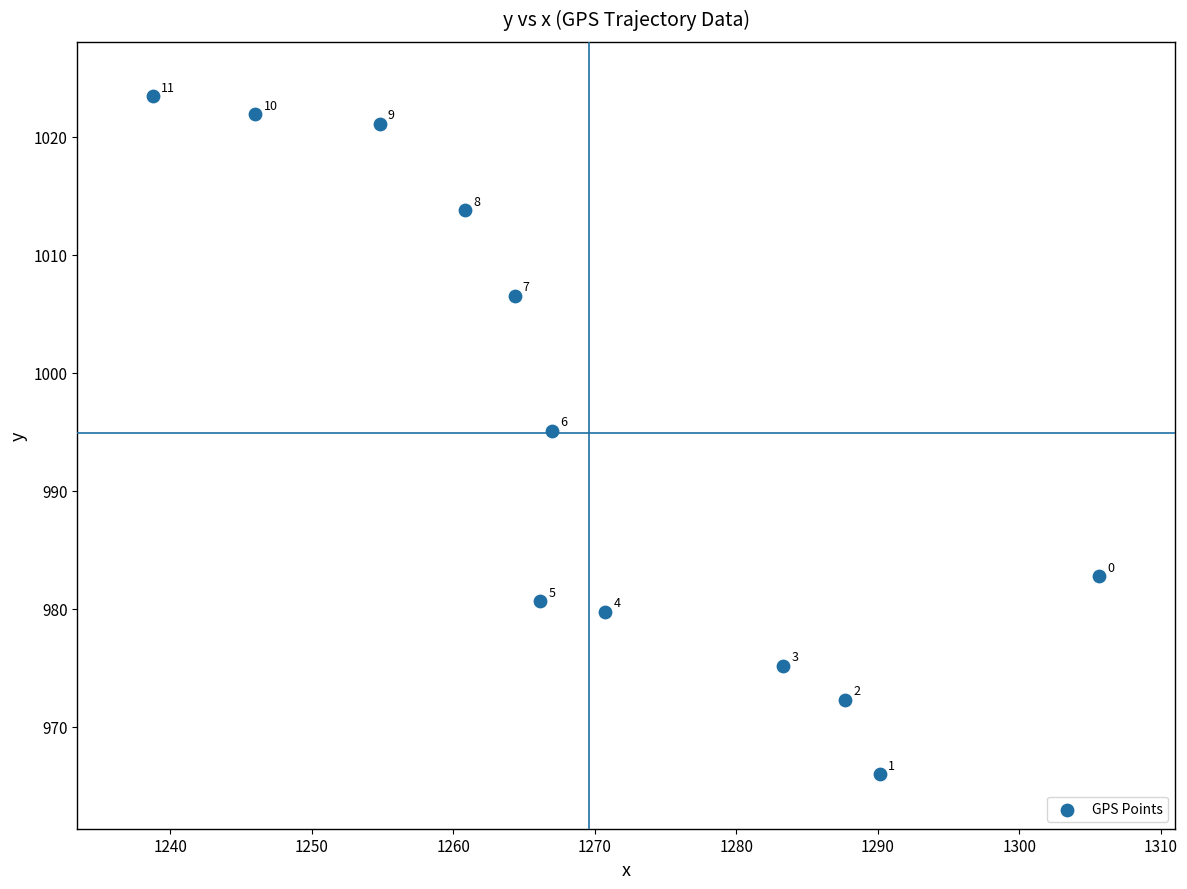

What is the average Y value?

994.9